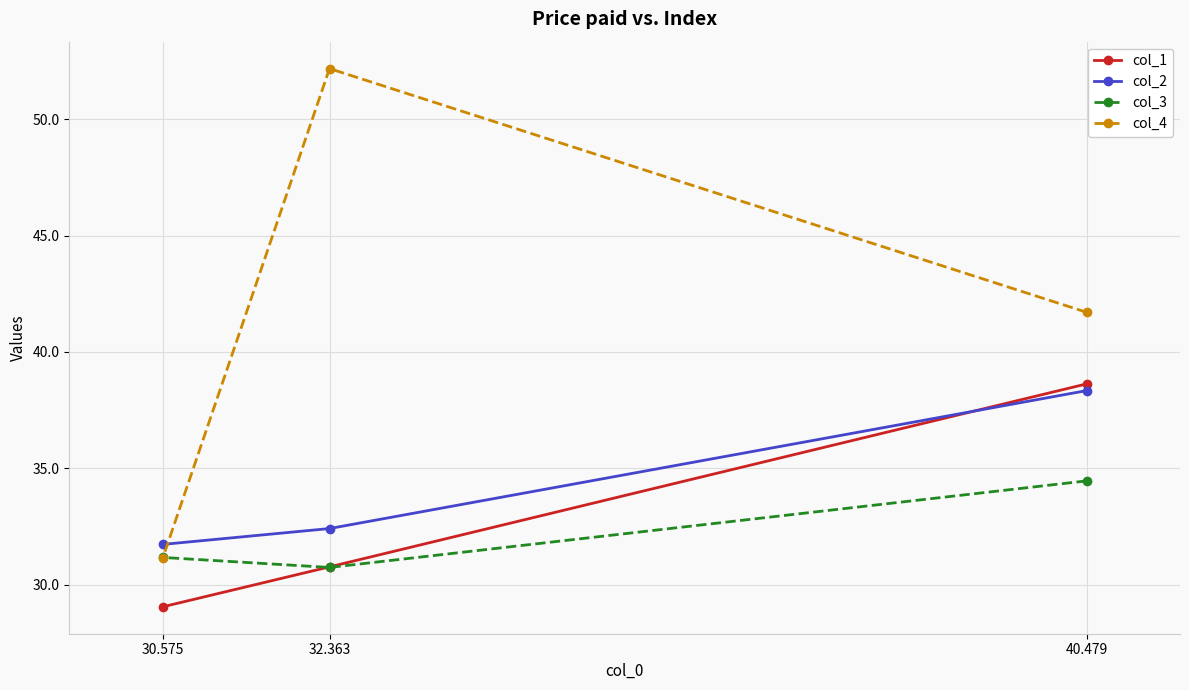

What are all the series names shown in the legend?

col_1, col_2, col_3, col_4